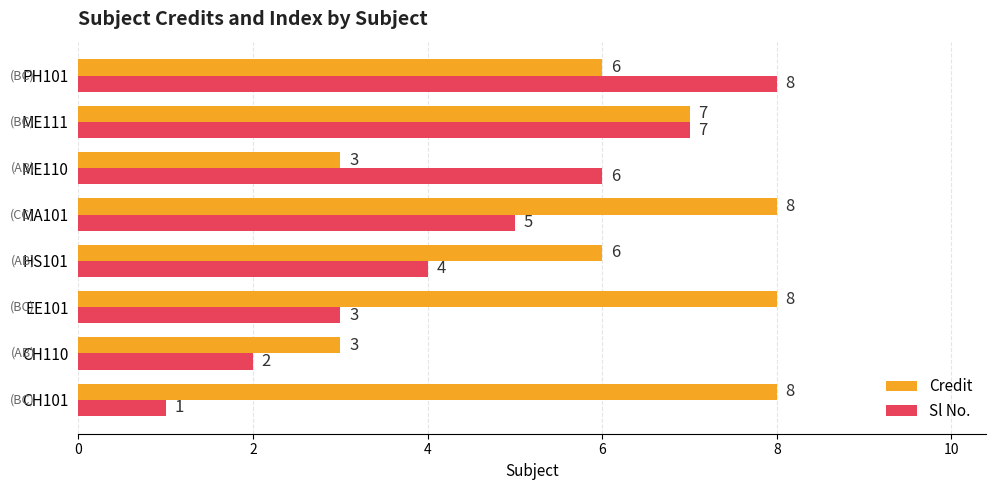

Between CH101 and PH101, which series saw the biggest shift?

Sl No.